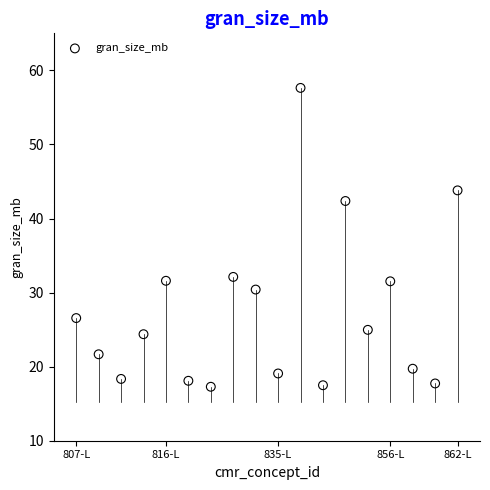

What is the range of Y values (max minus min)?

40.3